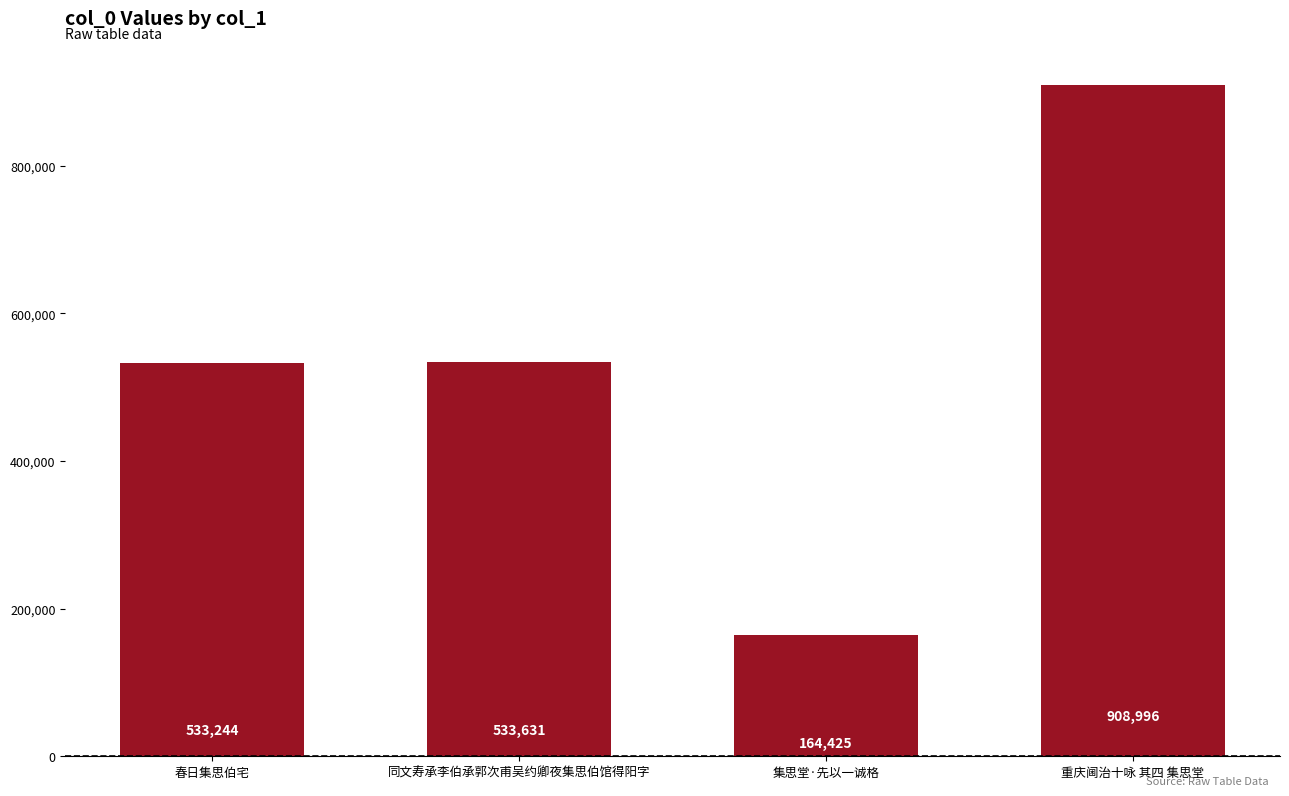

Approximately how many times larger is the value at 春日集思伯宅 compared to 重庆阃治十咏 其四 集思堂?

0.6